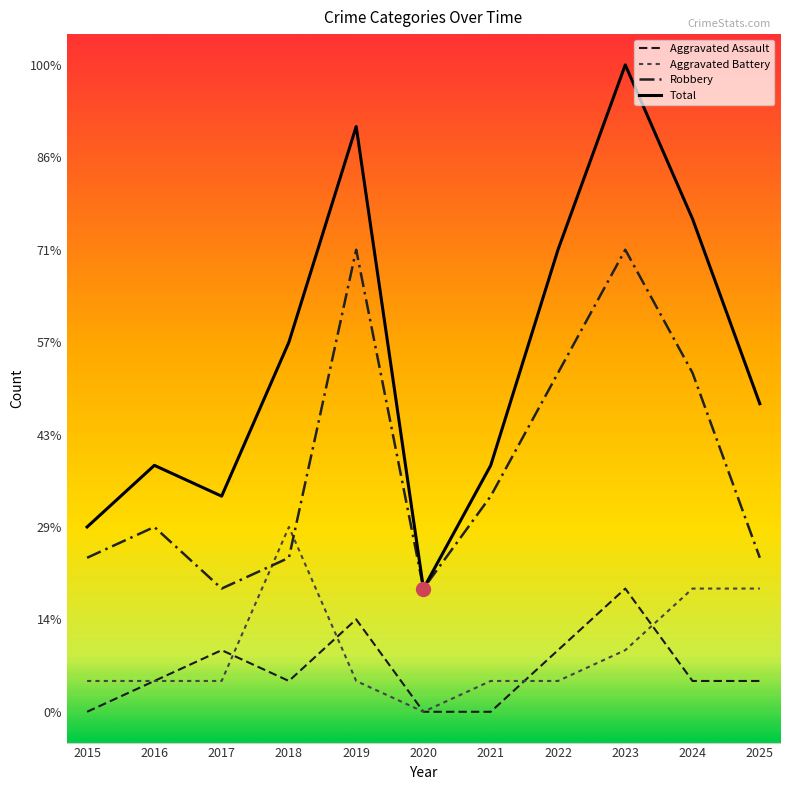

Reading right to left, what are all the values shown in this chart?

Aggravated Assault: 2025=1	2024=1	2023=4	2022=2	2021=0	2020=0	2019=3	2018=1	2017=2	2016=1	2015=0
Aggravated Battery: 2025=4	2024=4	2023=2	2022=1	2021=1	2020=0	2019=1	2018=6	2017=1	2016=1	2015=1
Robbery: 2025=5	2024=11	2023=15	2022=11	2021=7	2020=4	2019=15	2018=5	2017=4	2016=6	2015=5
Total: 2025=10	2024=16	2023=21	2022=15	2021=8	2020=4	2019=19	2018=12	2017=7	2016=8	2015=6